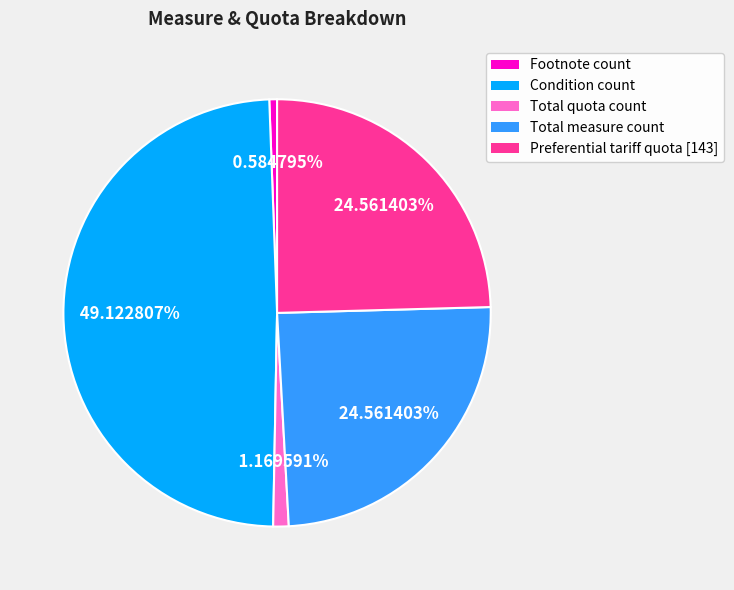

What is the largest slice in the pie chart?

Condition count